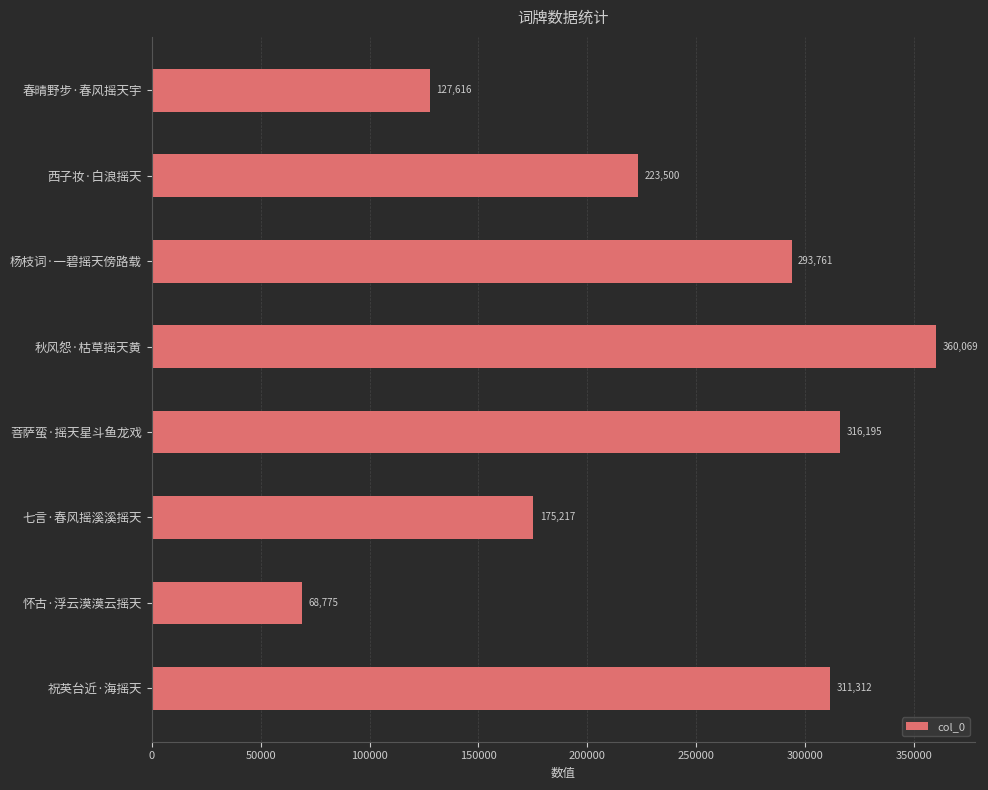

What is the smallest value displayed?

68775